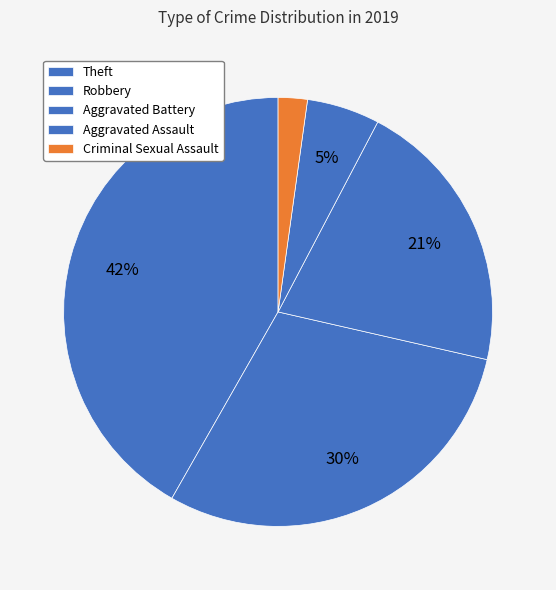

Count the number of slices in the pie.

5